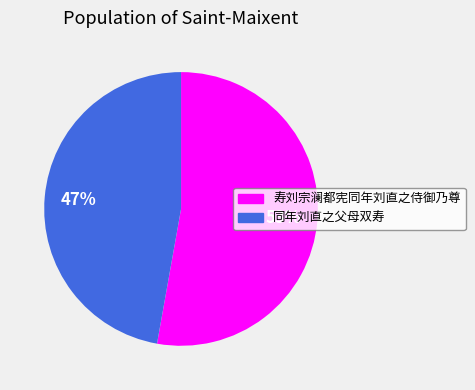

True or false: 寿刘宗澜都宪同年刘直之侍御乃尊 accounts for 59% of the total.

False